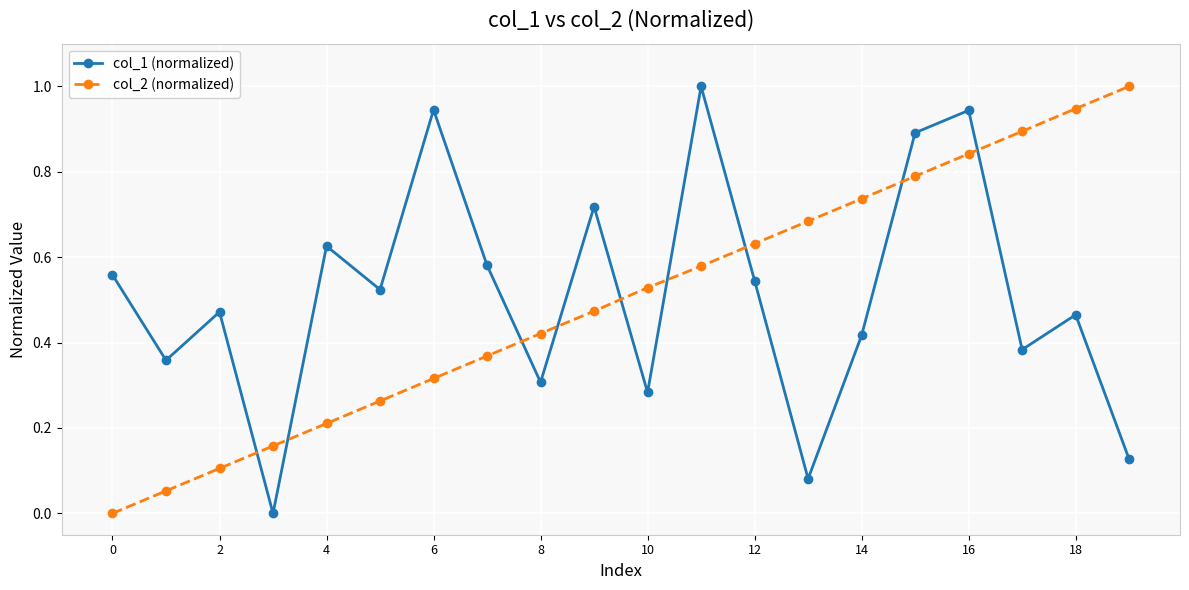

What is the sum of all col_2 (normalized) values?

10.0